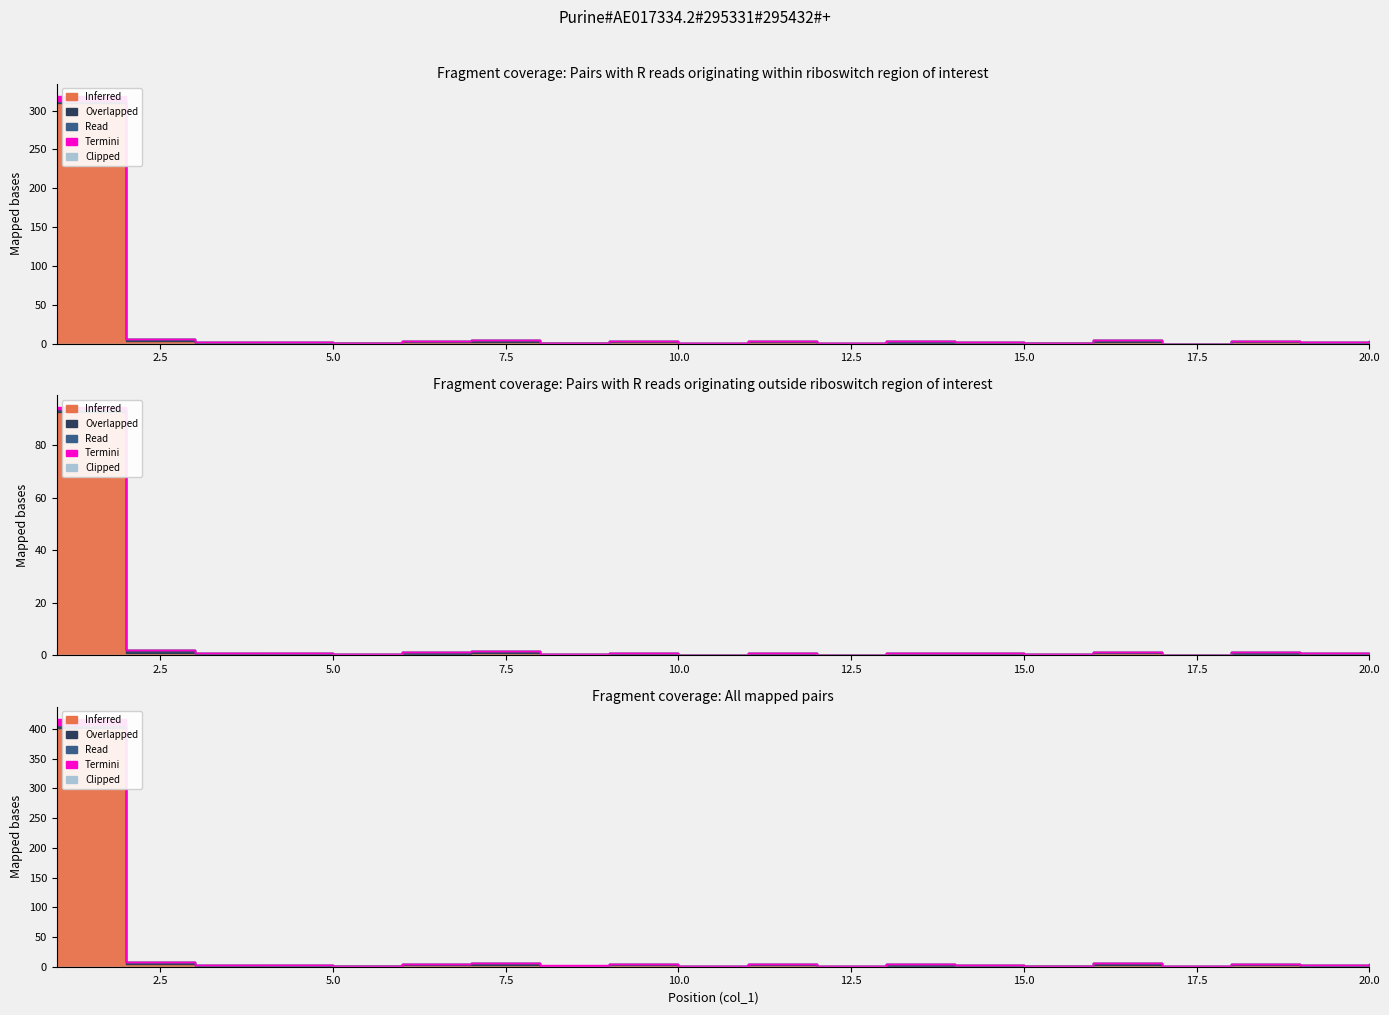

What is the value of the Termini point at the 12th from the left?

1.0